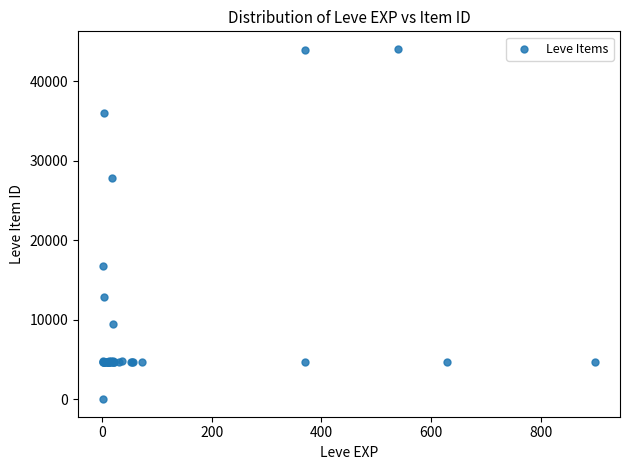

What Y value in the scatter plot is closest to 22050?

16734